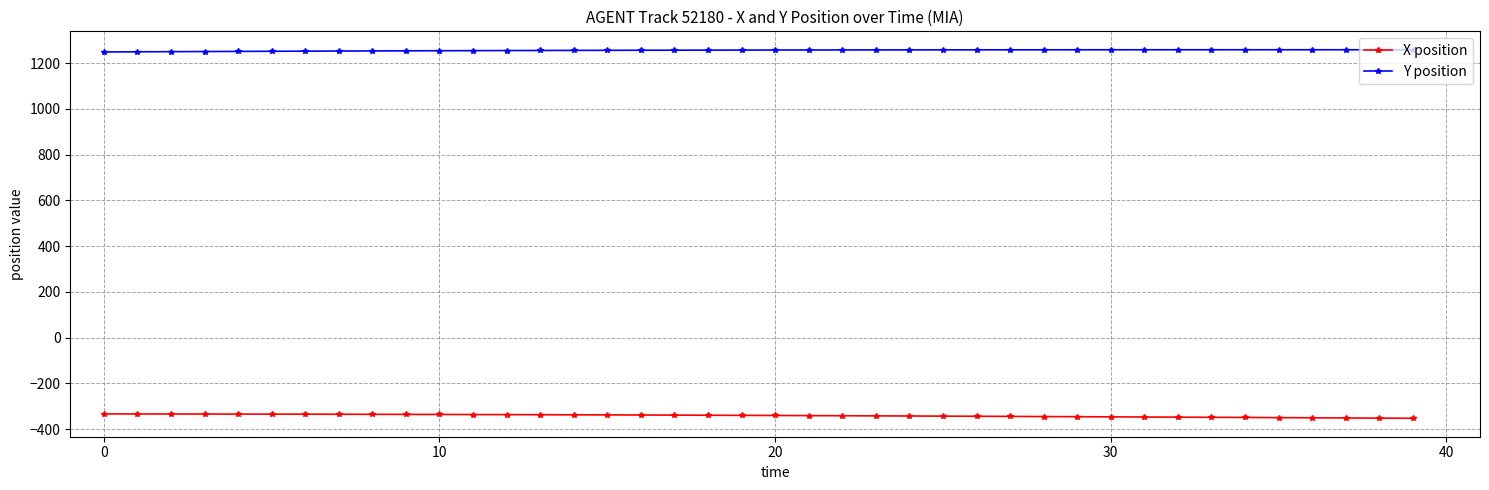

Does the chart display data point markers on the line(s)?

Yes